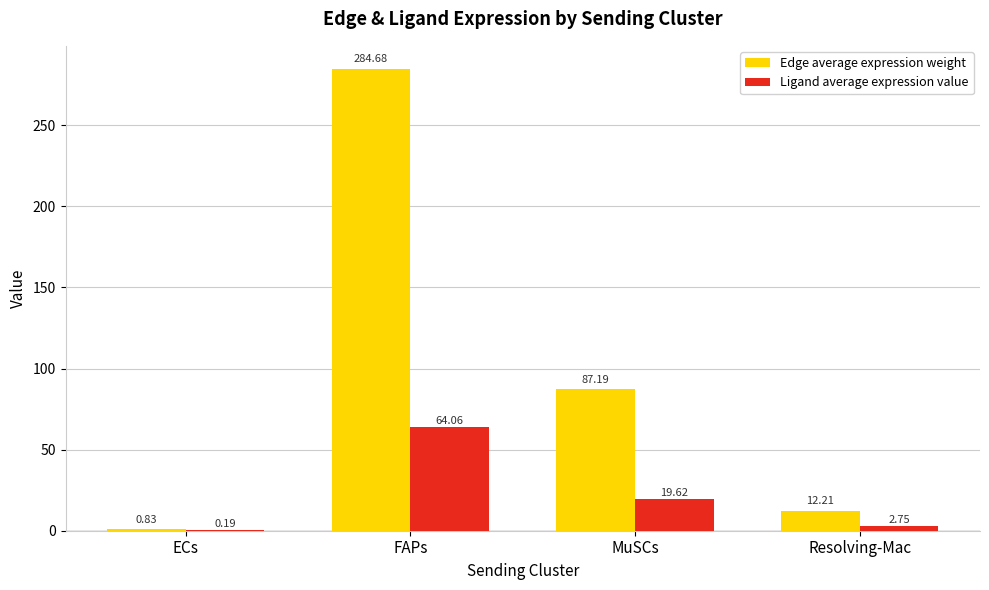

Which series changed the most between FAPs and MuSCs?

Edge average expression weight